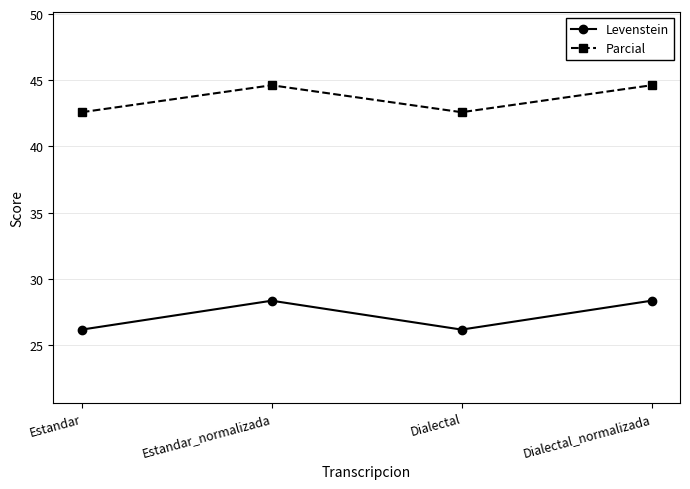

What is the minimum value shown in the chart?

26.2